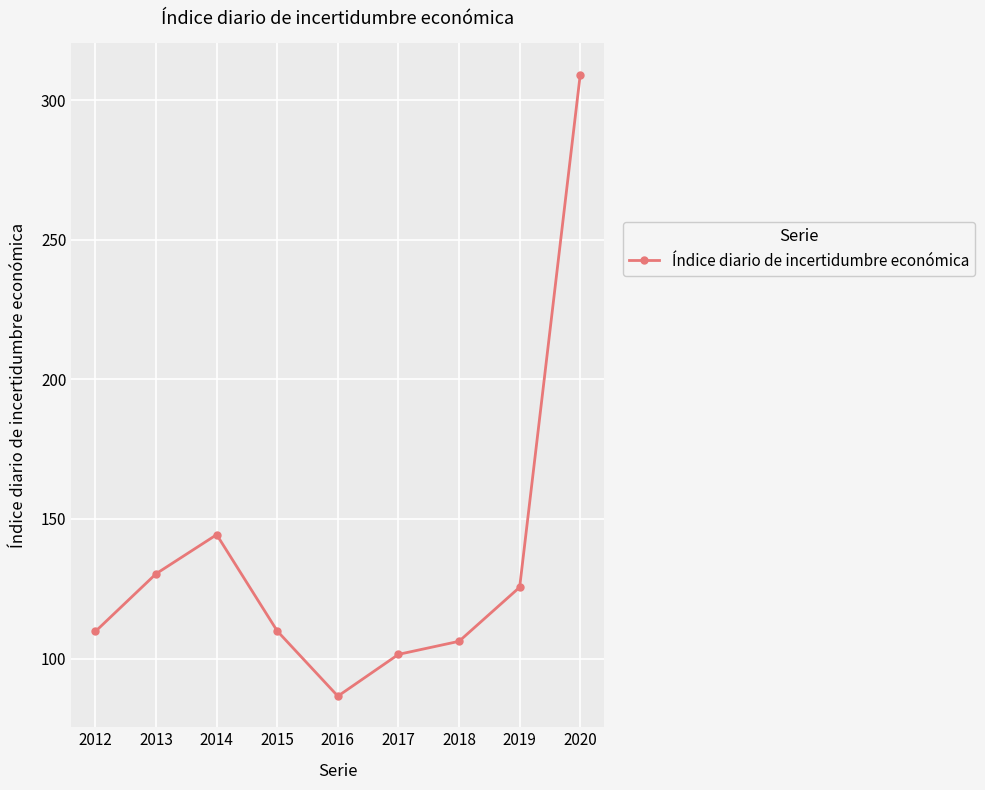

Which category has the lowest value across all series?

2016